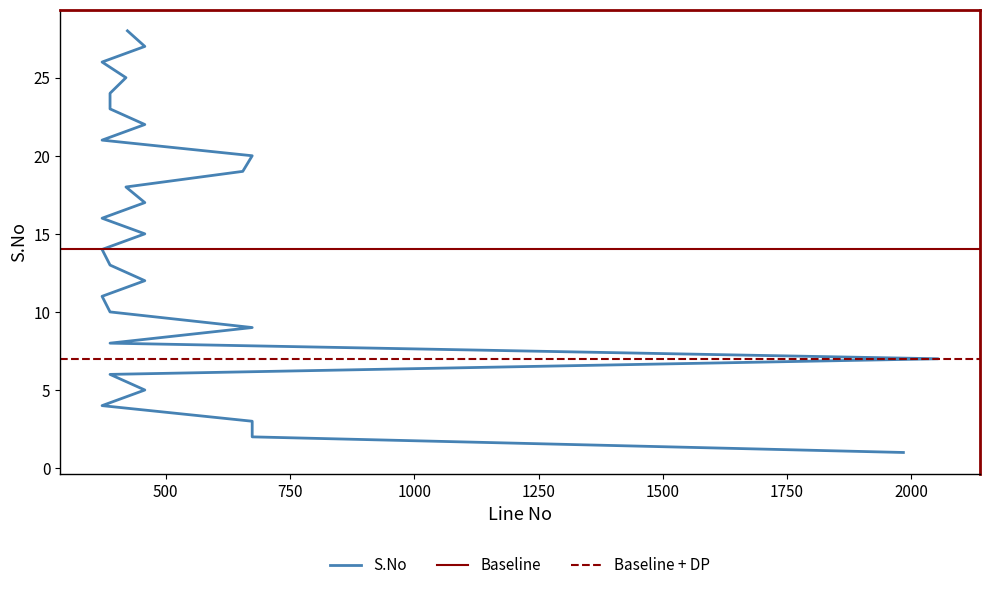

Which has a higher value, 1984 or 655?

655